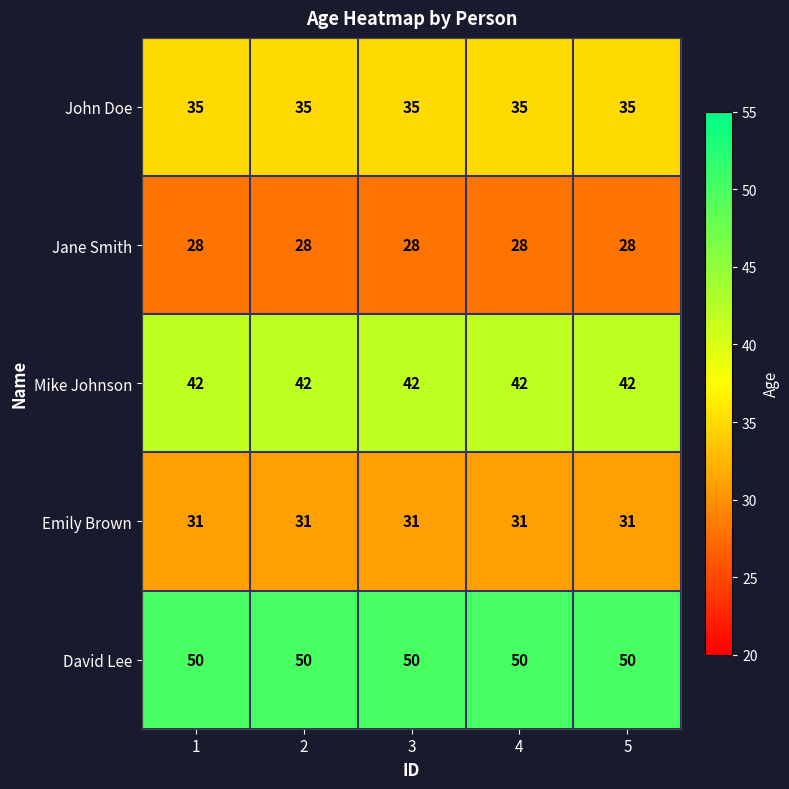

The Mike Johnson series shows 20 at 1. True or false?

False